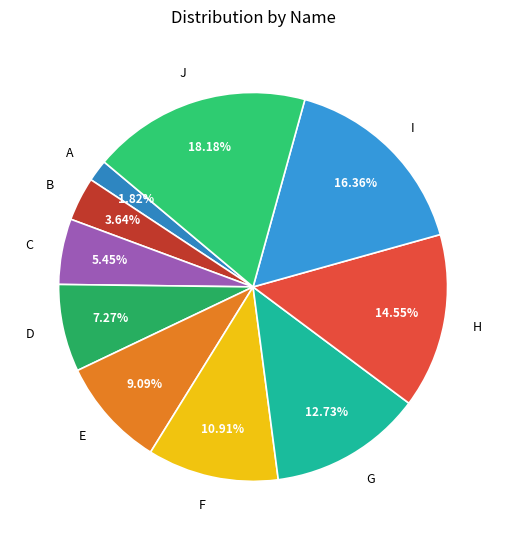

The I slice represents 16% of the pie. True or false?

True